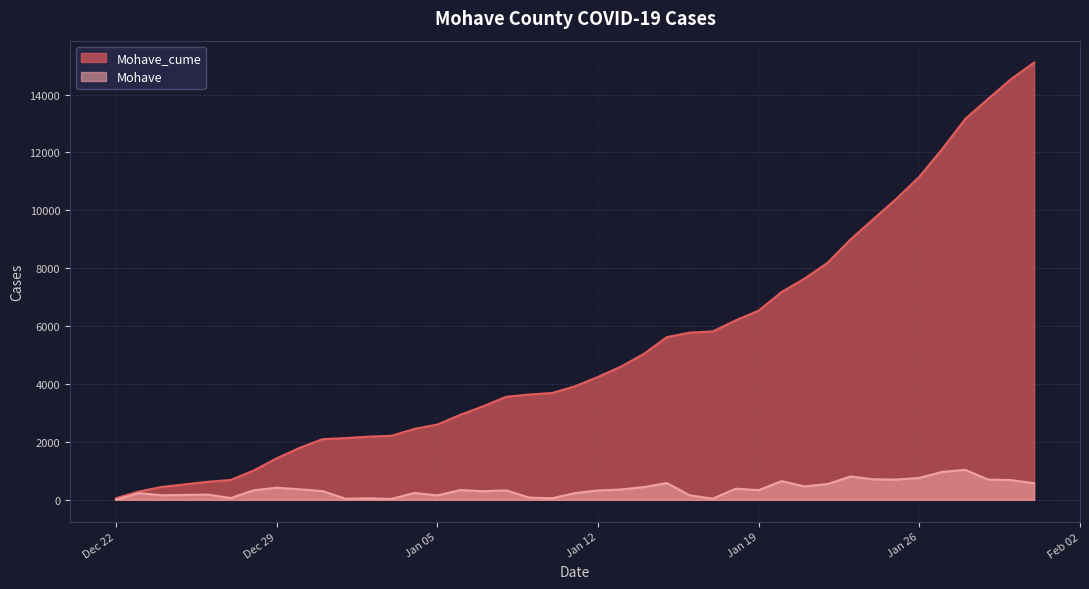

Which series has the largest total across all categories?

Mohave_cume